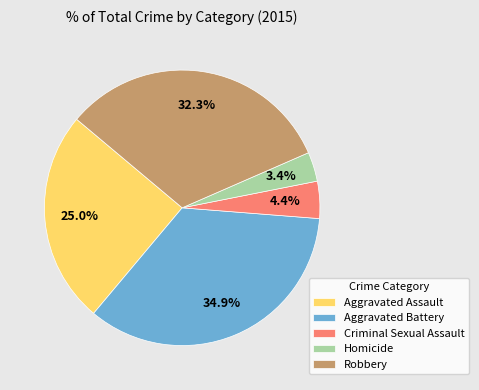

What is the ratio of the value at Aggravated Battery to the value at Robbery?

1.1